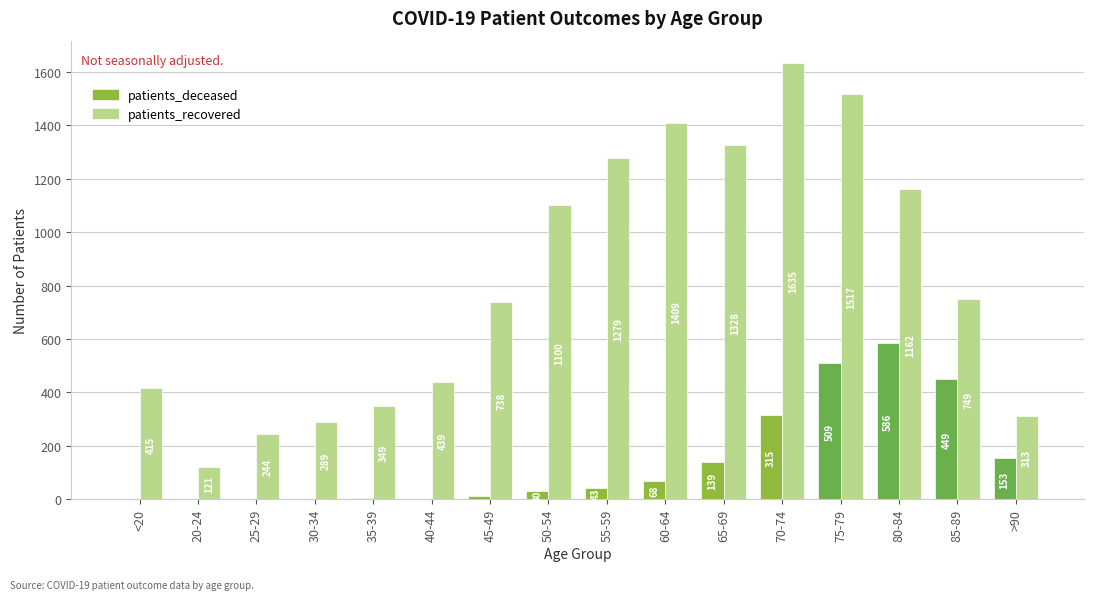

Reading left to right, transcribe all the data shown in this chart.

patients_deceased: 2	0	1	3	5	3	14	30	43	68	139	315	509	586	449	153
patients_recovered: 415	121	244	289	349	439	738	1100	1279	1409	1328	1635	1517	1162	749	313